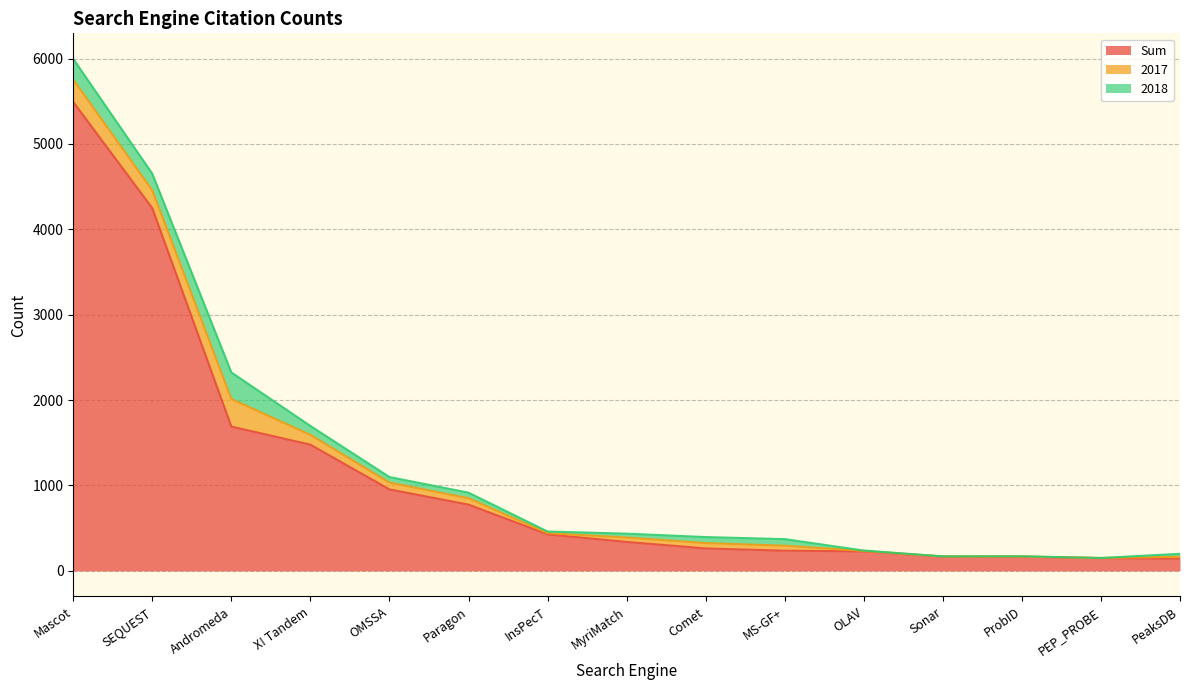

List the series in order of their peak value, highest first.

Sum, 2017, 2018